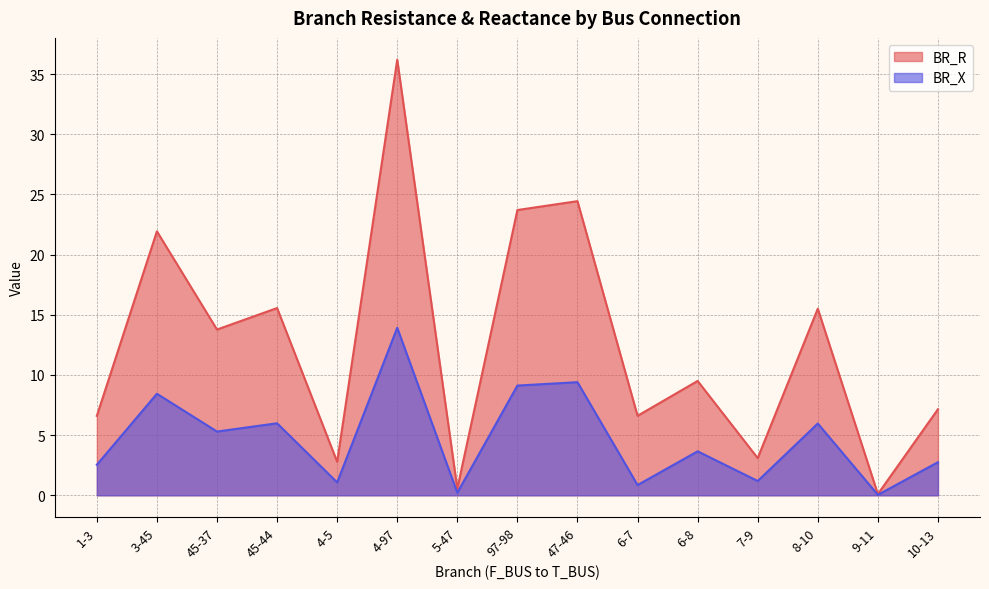

Where is BR_R nearest to the value 18?

45-44